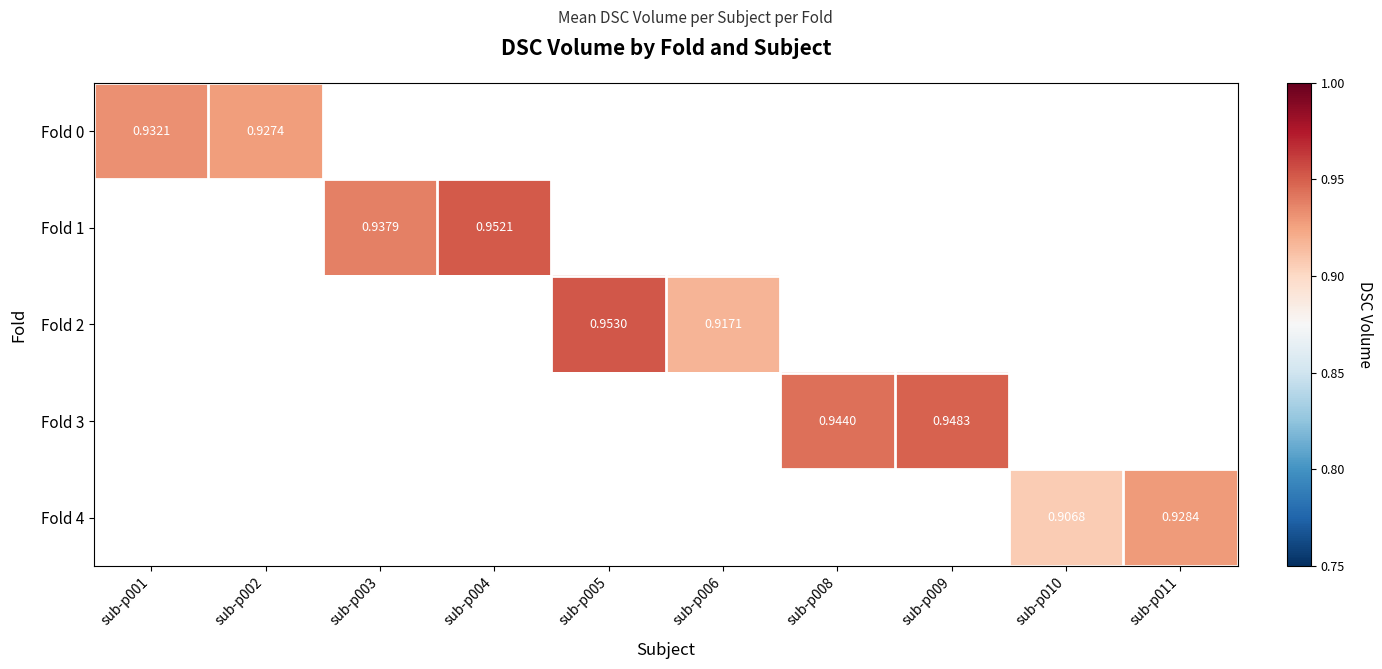

Is the value of Fold 3 at sub-p003 greater than the value of Fold 2 at sub-p011?

No